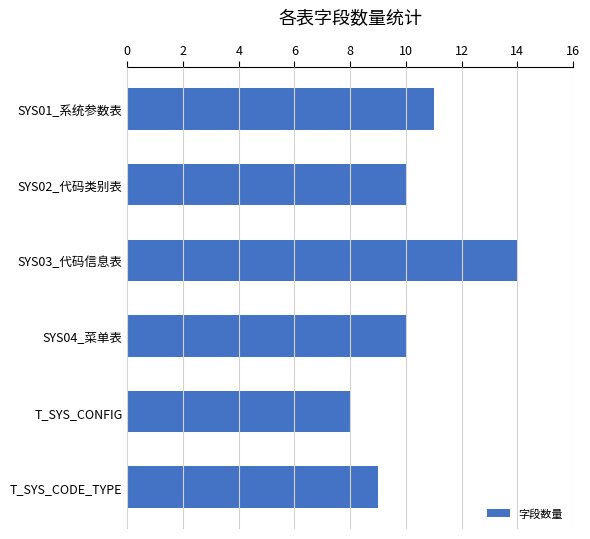

Is it true that the value at SYS03_代码信息表 is 14?

True